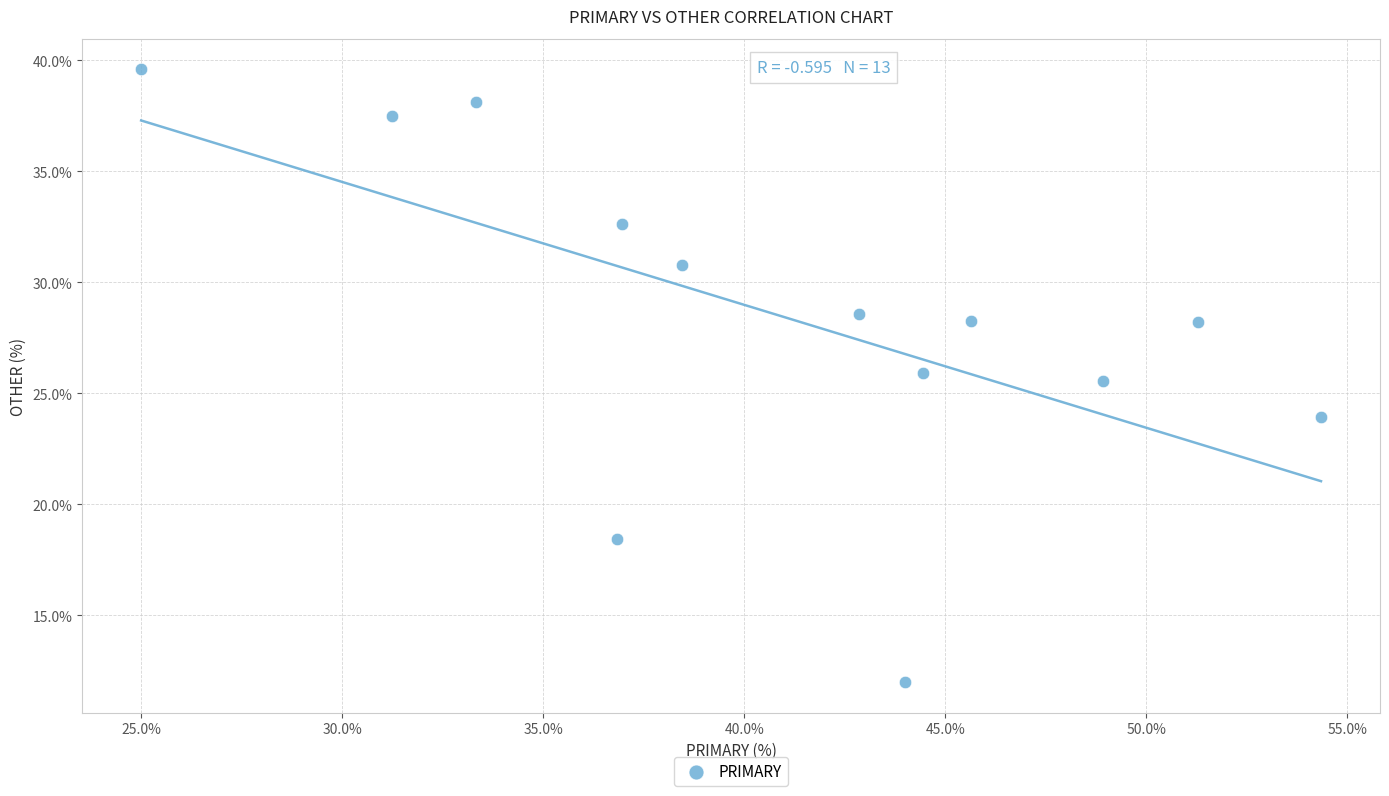

What Y value in the scatter plot is closest to 25?

25.5